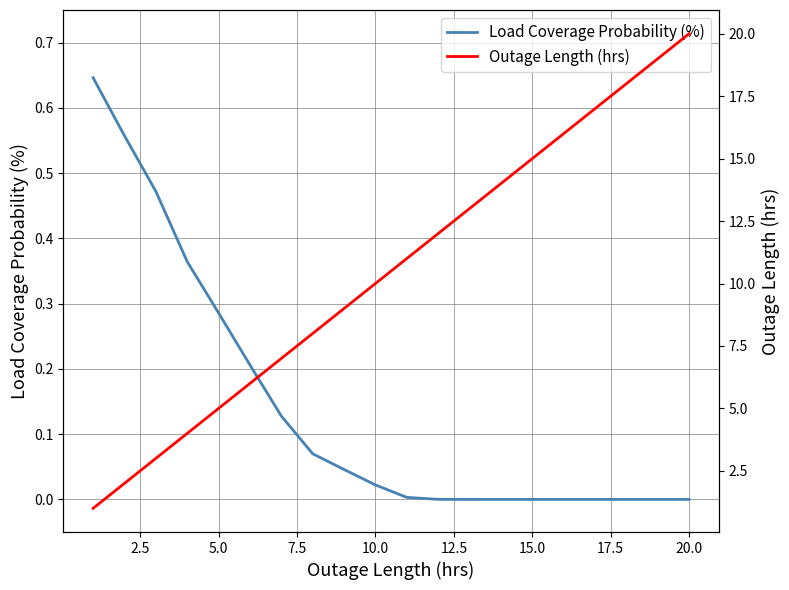

Count the number of categories in the chart.

20